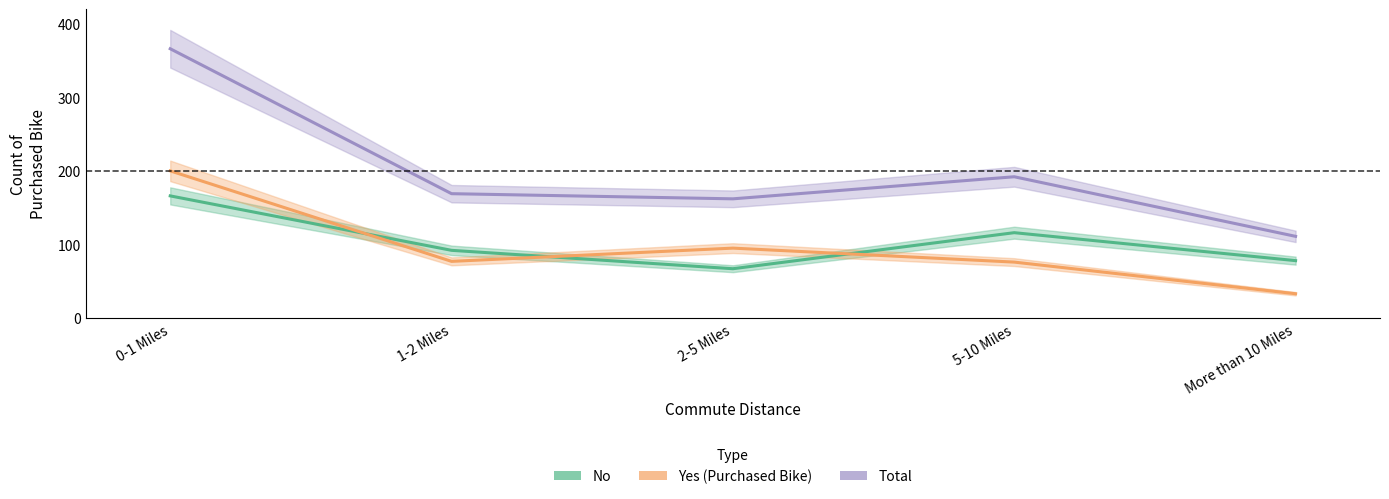

What is the label of the 4th point from the left?

5-10 Miles